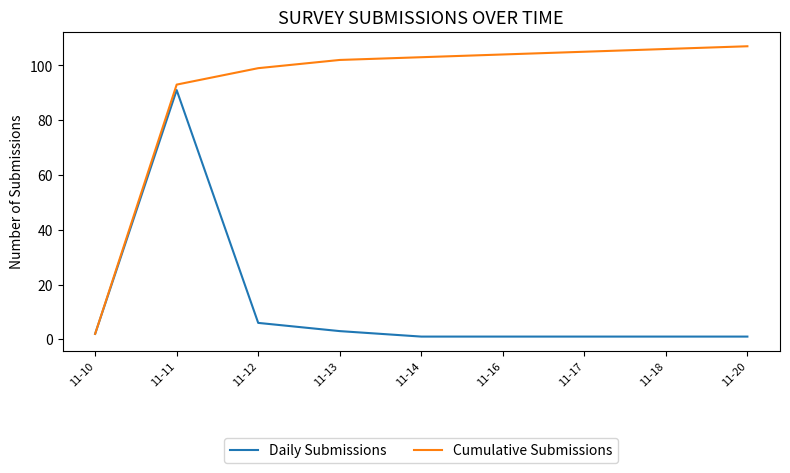

What is the sum of all Cumulative Submissions values?

821